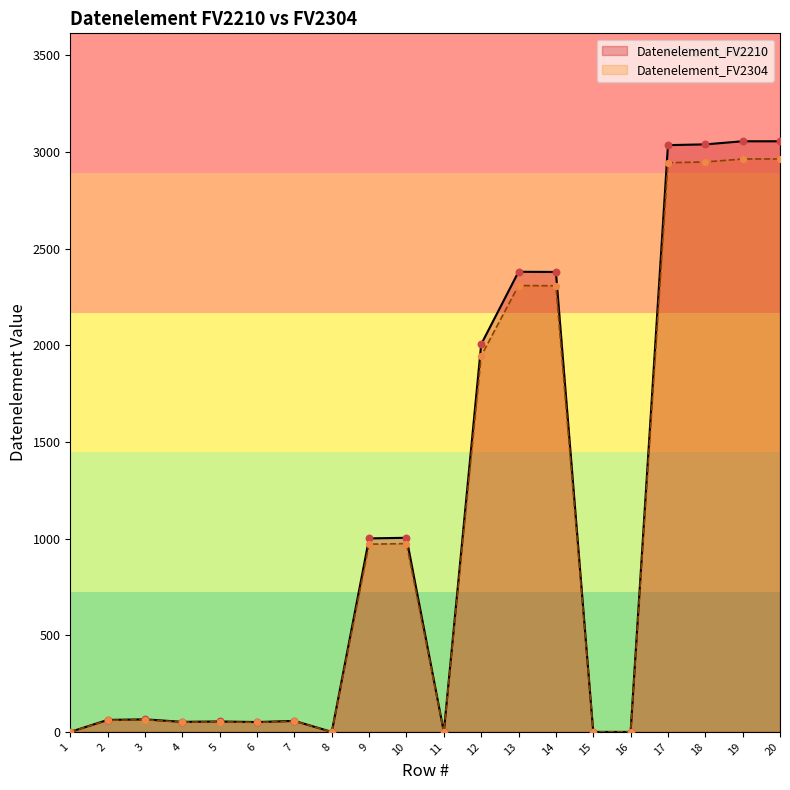

Which series has the largest Y range (max minus min)?

Datenelement_FV2210